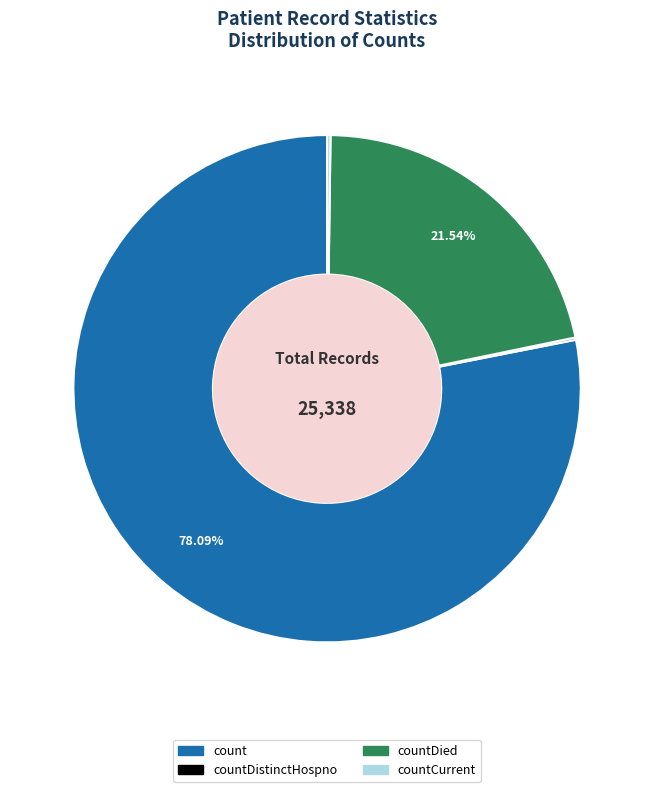

To the nearest percent, what is the difference between the largest and smallest slice percentages?

78%